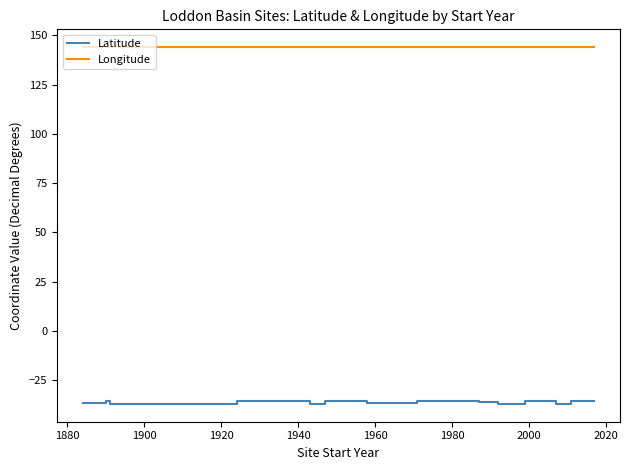

Count the number of categories in the chart.

19